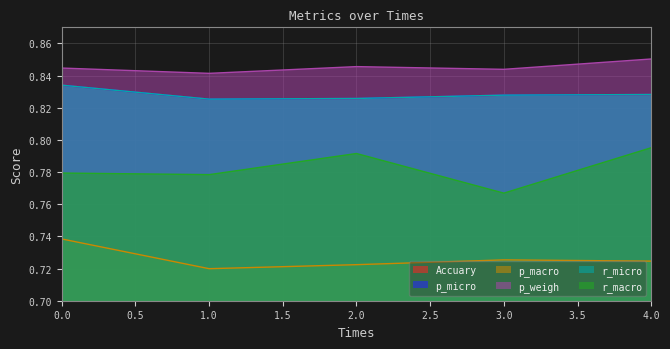

Reading right to left, extract all data points from this chart.

Accuary: 0.8	0.8	0.8	0.8	0.8
p_micro: 0.8	0.8	0.8	0.8	0.8
p_macro: 0.7	0.7	0.7	0.7	0.7
p_weigh: 0.9	0.8	0.8	0.8	0.8
r_micro: 0.8	0.8	0.8	0.8	0.8
r_macro: 0.8	0.8	0.8	0.8	0.8